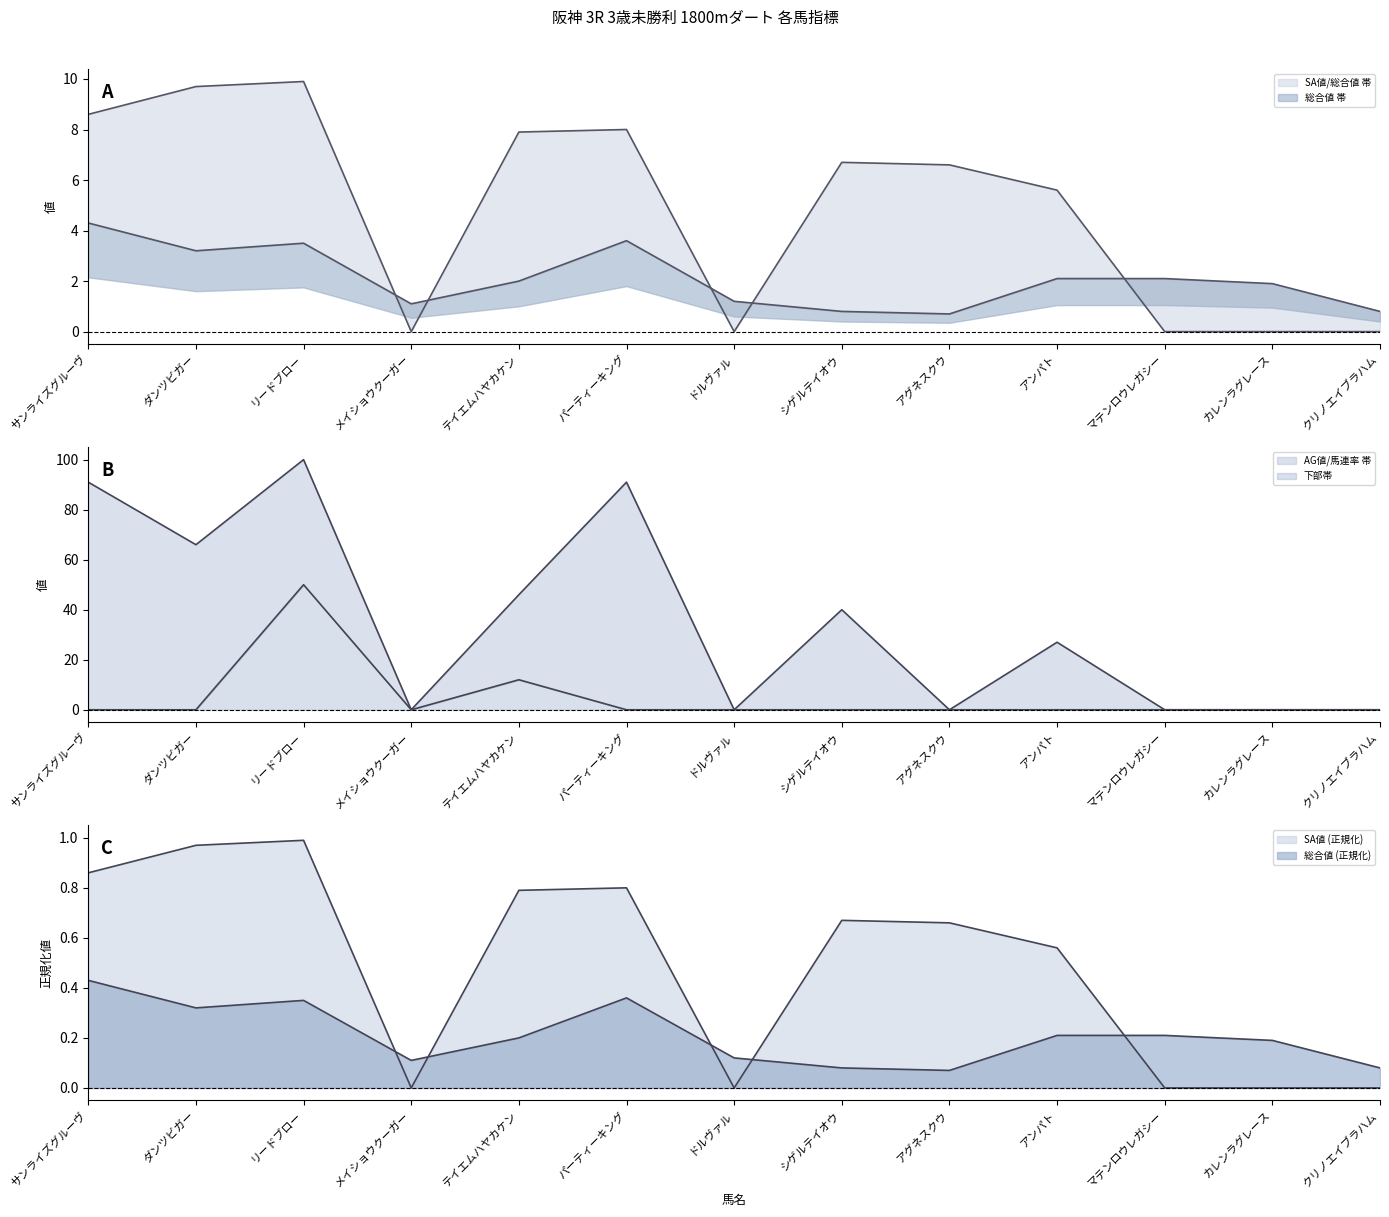

Which series has the largest total across all categories?

AG値